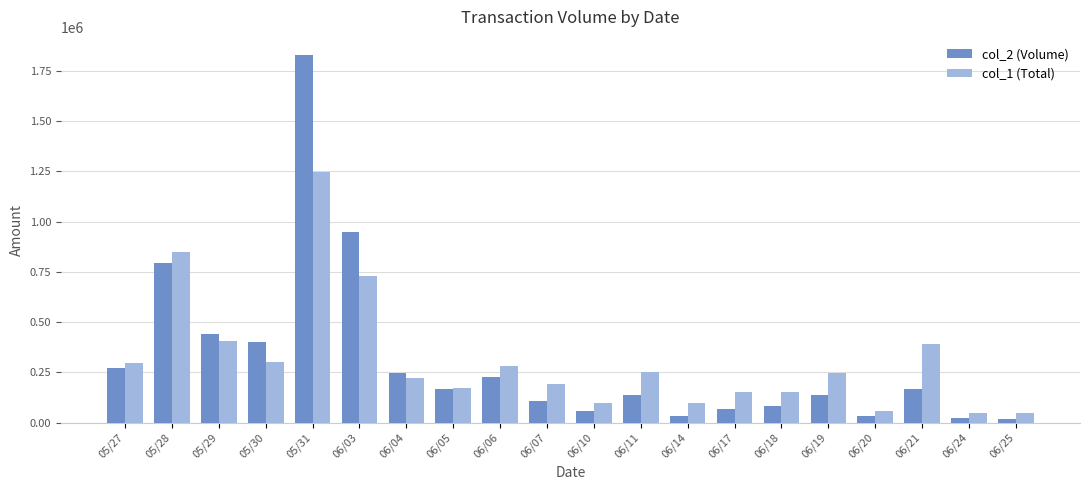

How many values in the col_2 (Volume) series are below 167400?

10